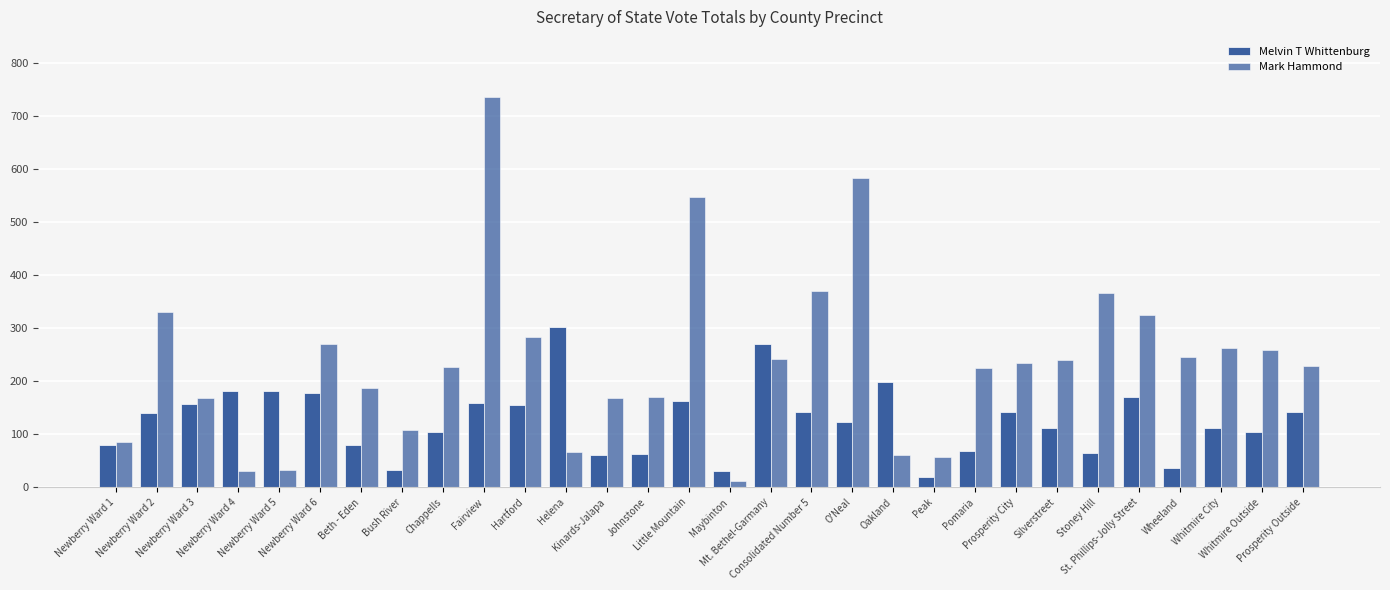

How many bars are there in total?

60